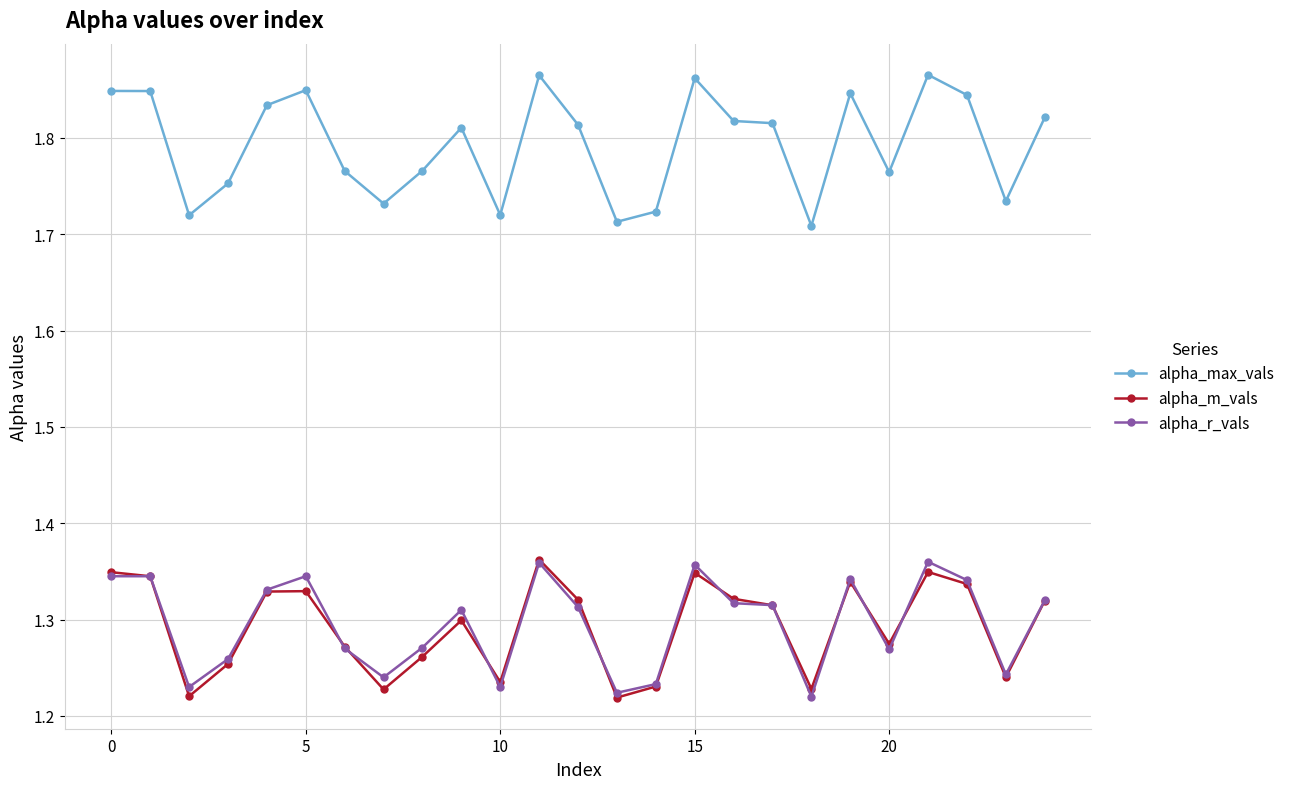

True or false: alpha_max_vals and alpha_m_vals intersect in this chart.

False